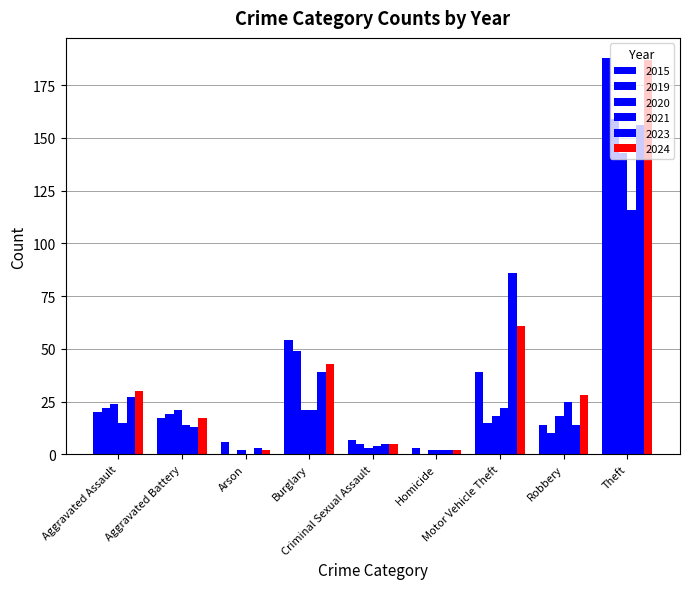

At which category is the sum across all series the highest?

Theft